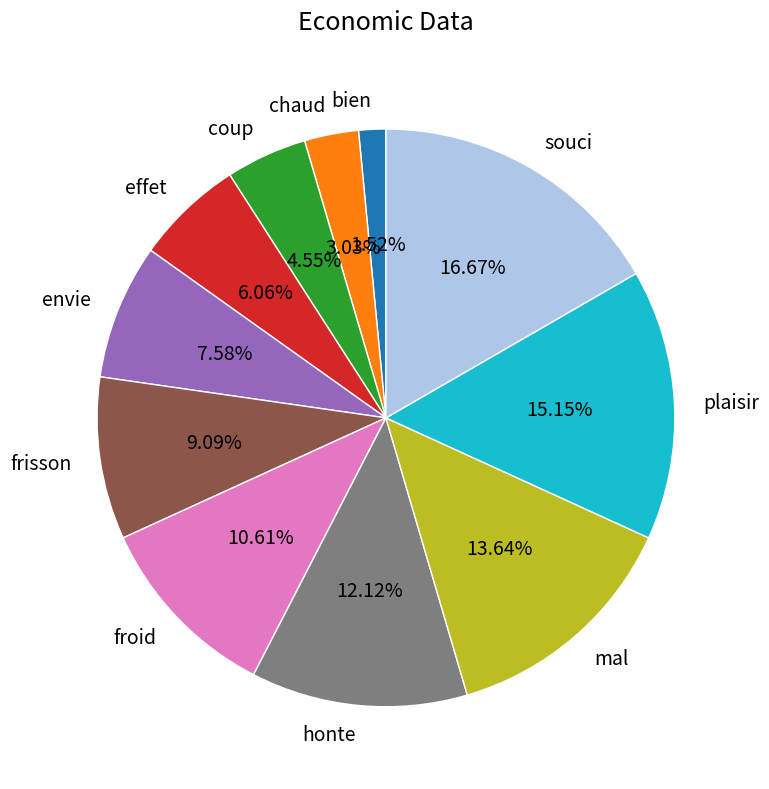

Is it true that mal is 1% of the pie?

False